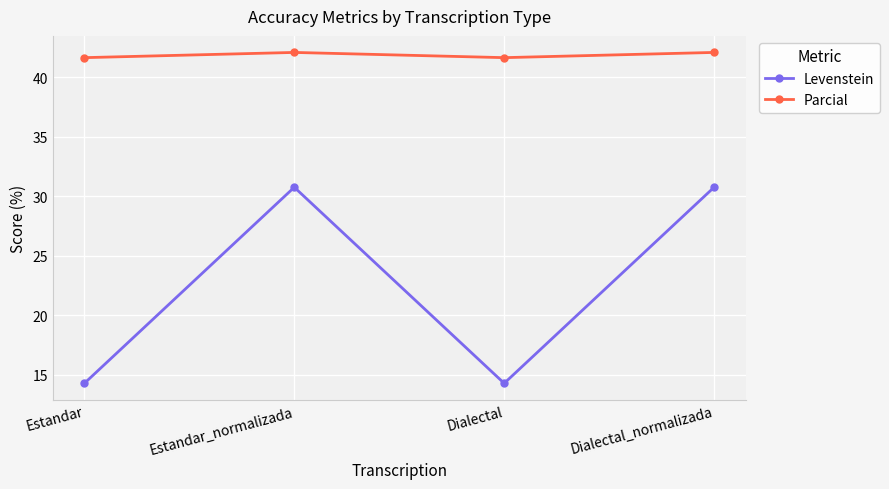

Is this an area chart (filled region under the line)?

No